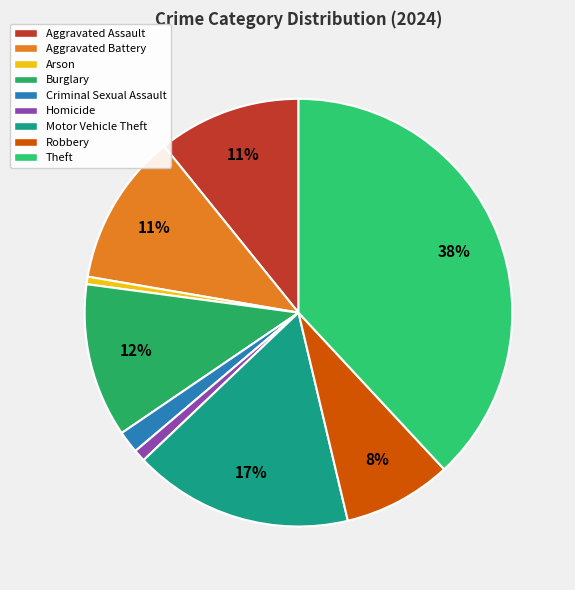

What is the largest slice in the pie chart?

Theft